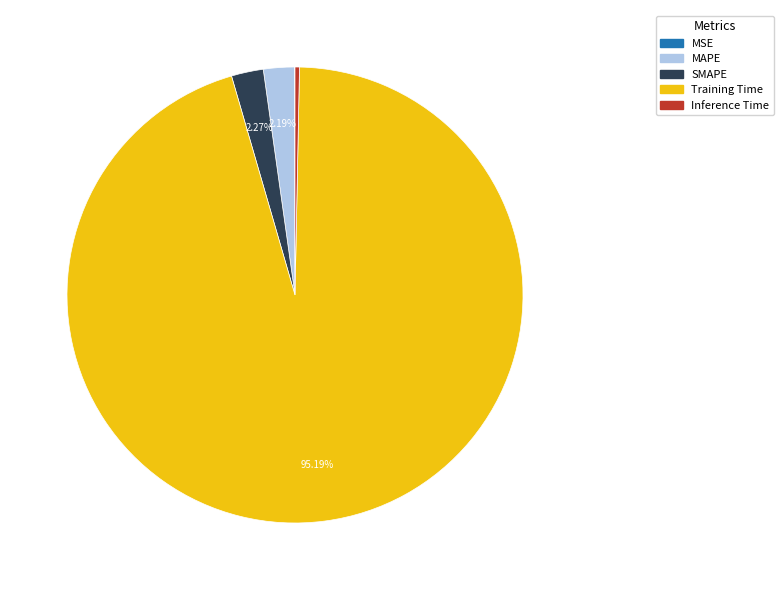

Which slice is the largest?

Training Time